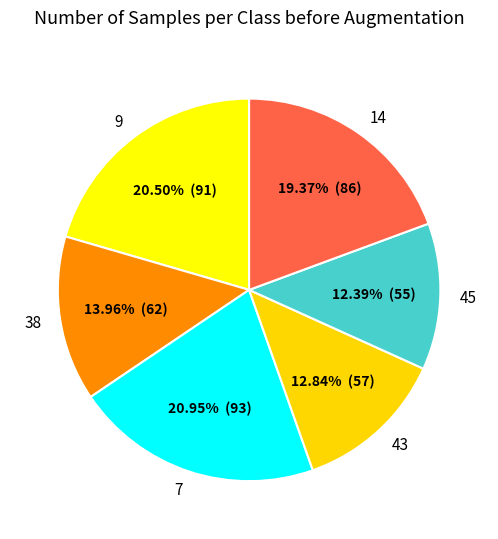

Does 45 represent more than half of the total?

No